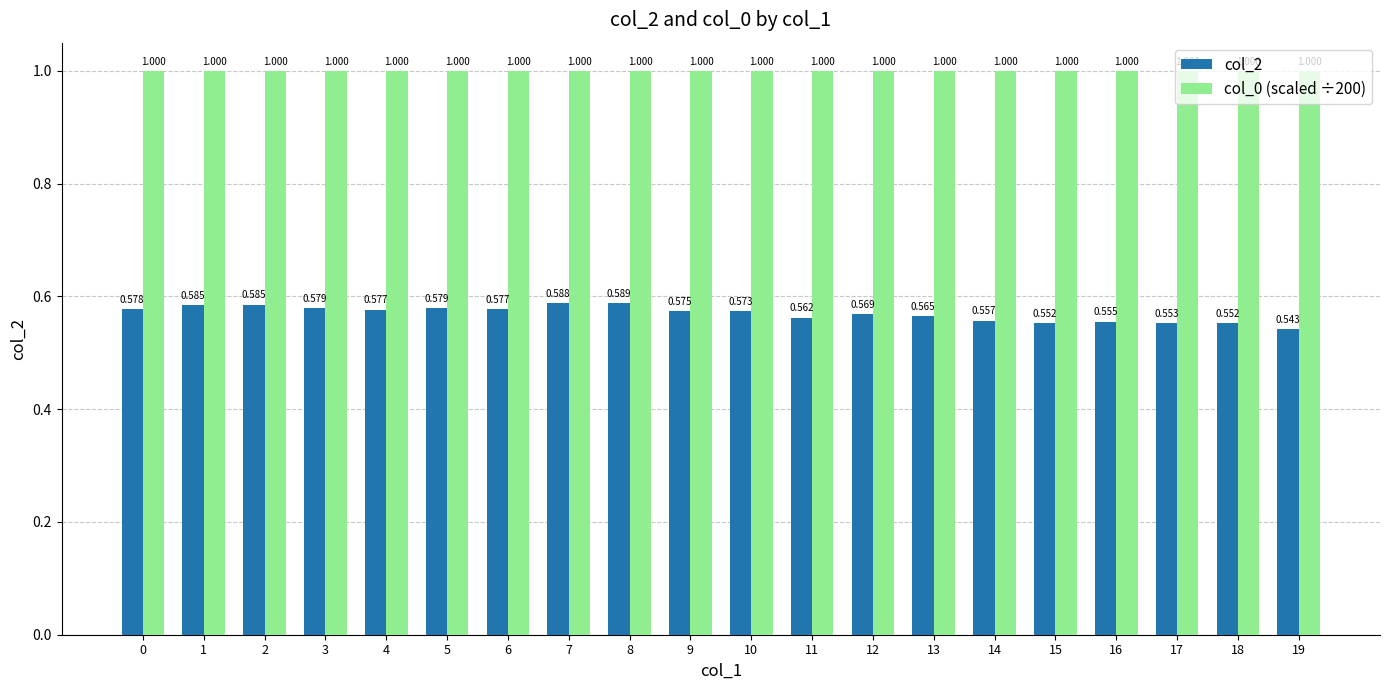

Which series has the largest total across all categories?

col_0 (scaled ÷200)